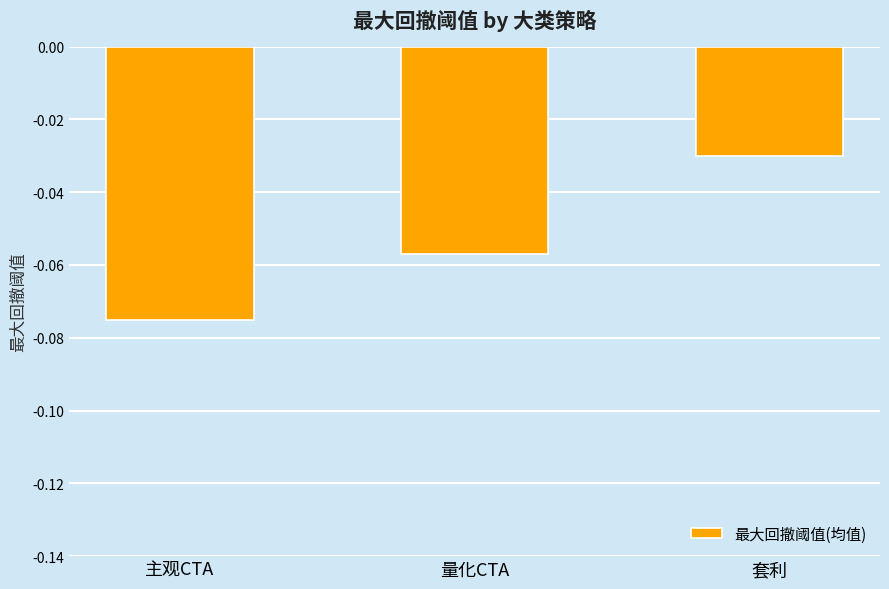

Which has a higher value, 主观CTA or 套利?

套利